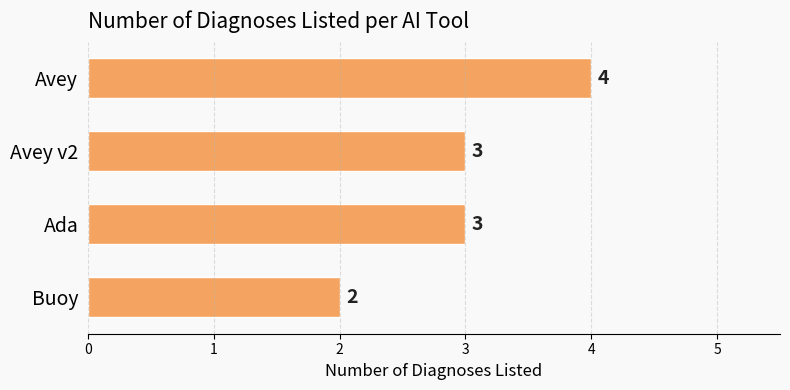

Reading top to bottom, extract all data points from this chart.

4	3	3	2